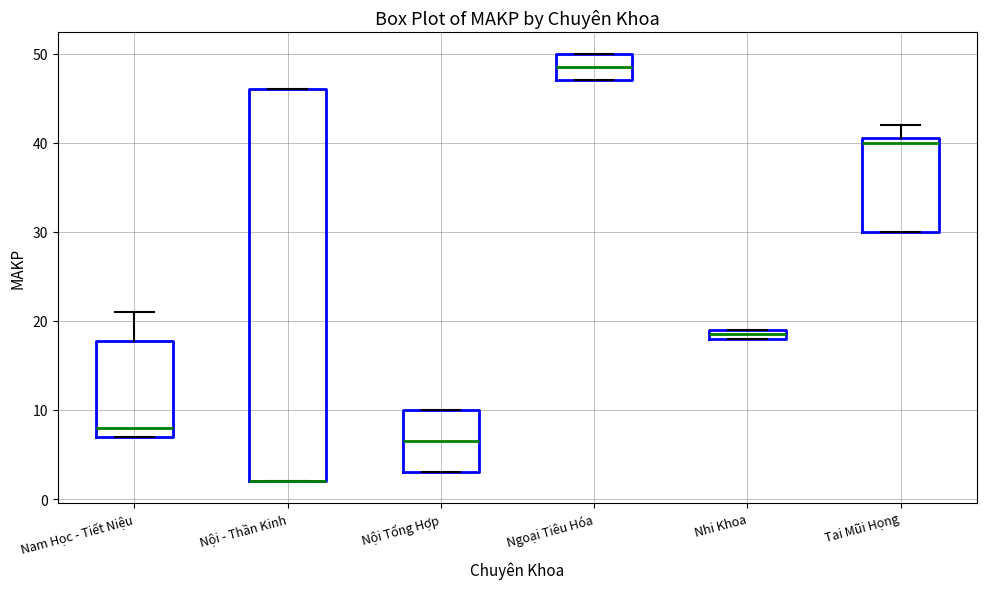

Where is the lower edge of the box for Nội Tổng Hợp on the y-axis? The values are not printed on the chart, so give them approximately, as read against the axis.

3